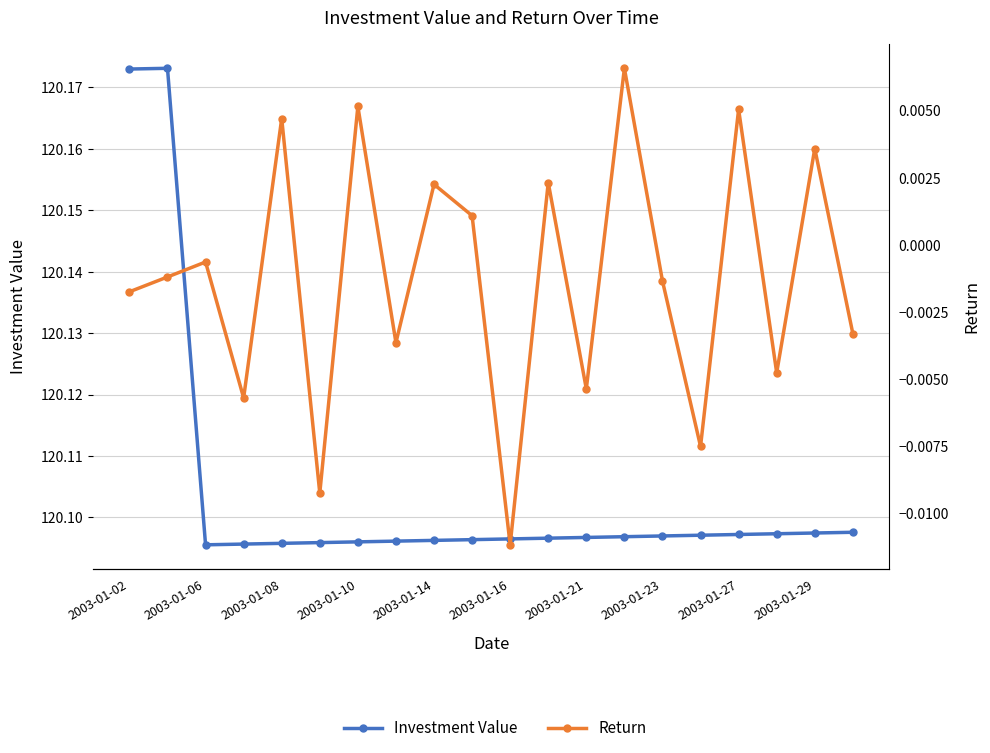

Which series has the largest total across all categories?

Investment Value